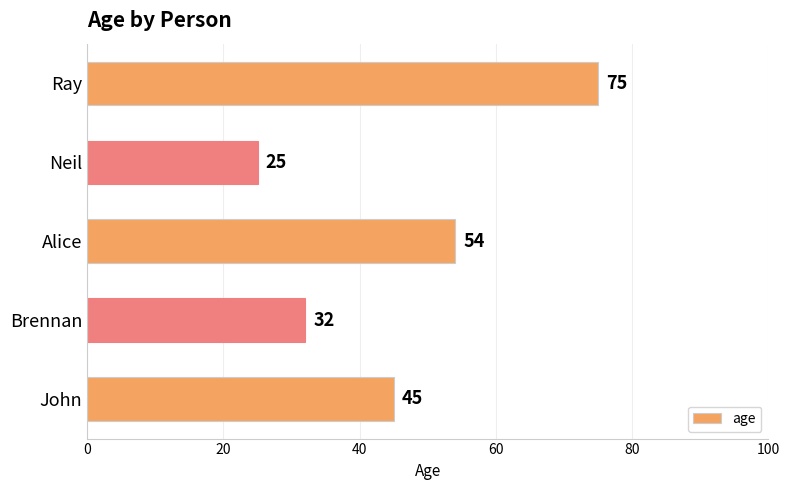

At which label is the value closest to 50?

Alice